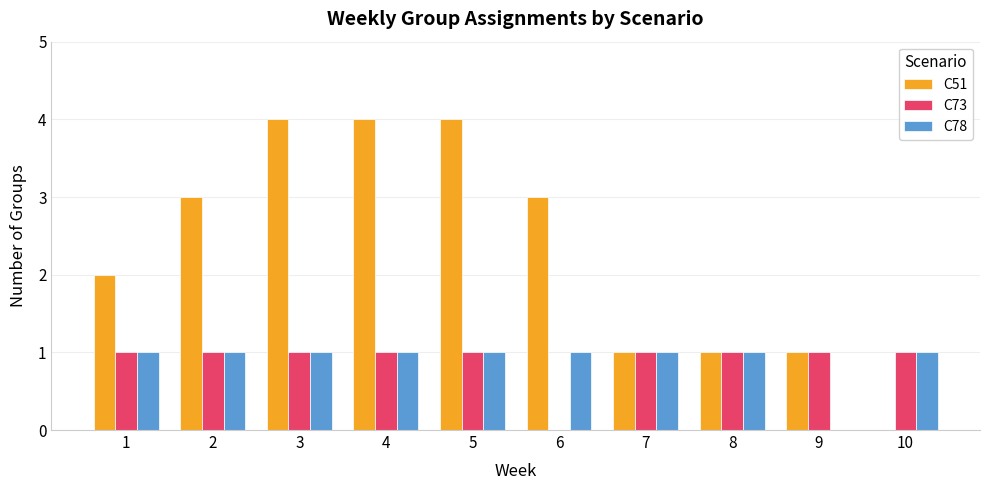

What is the greatest value displayed?

4